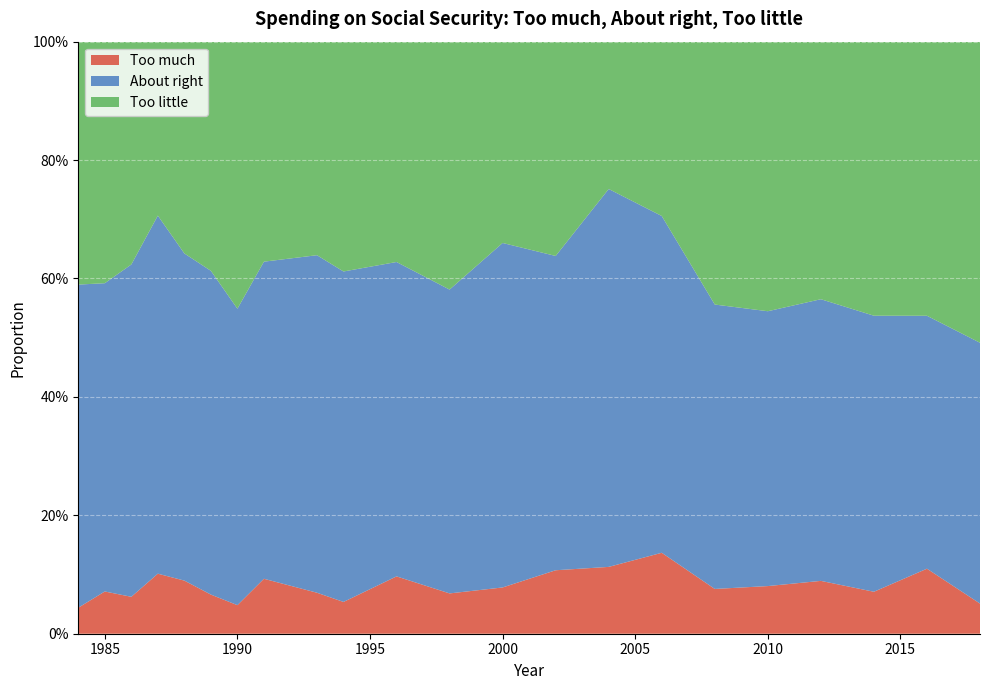

Reading left to right, list all the values displayed in this chart.

Too much: 0.0	0.1	0.1	0.1	0.1	0.1	0.0	0.1	0.1	0.1	0.1	0.1	0.1	0.1	0.1	0.1	0.1	0.1	0.1	0.1	0.1	0.1
About right: 0.5	0.5	0.6	0.6	0.6	0.5	0.5	0.5	0.6	0.6	0.5	0.5	0.6	0.5	0.6	0.6	0.5	0.5	0.5	0.5	0.4	0.4
Too little: 0.4	0.4	0.4	0.3	0.4	0.4	0.5	0.4	0.4	0.4	0.4	0.4	0.3	0.4	0.2	0.3	0.4	0.5	0.4	0.5	0.5	0.5